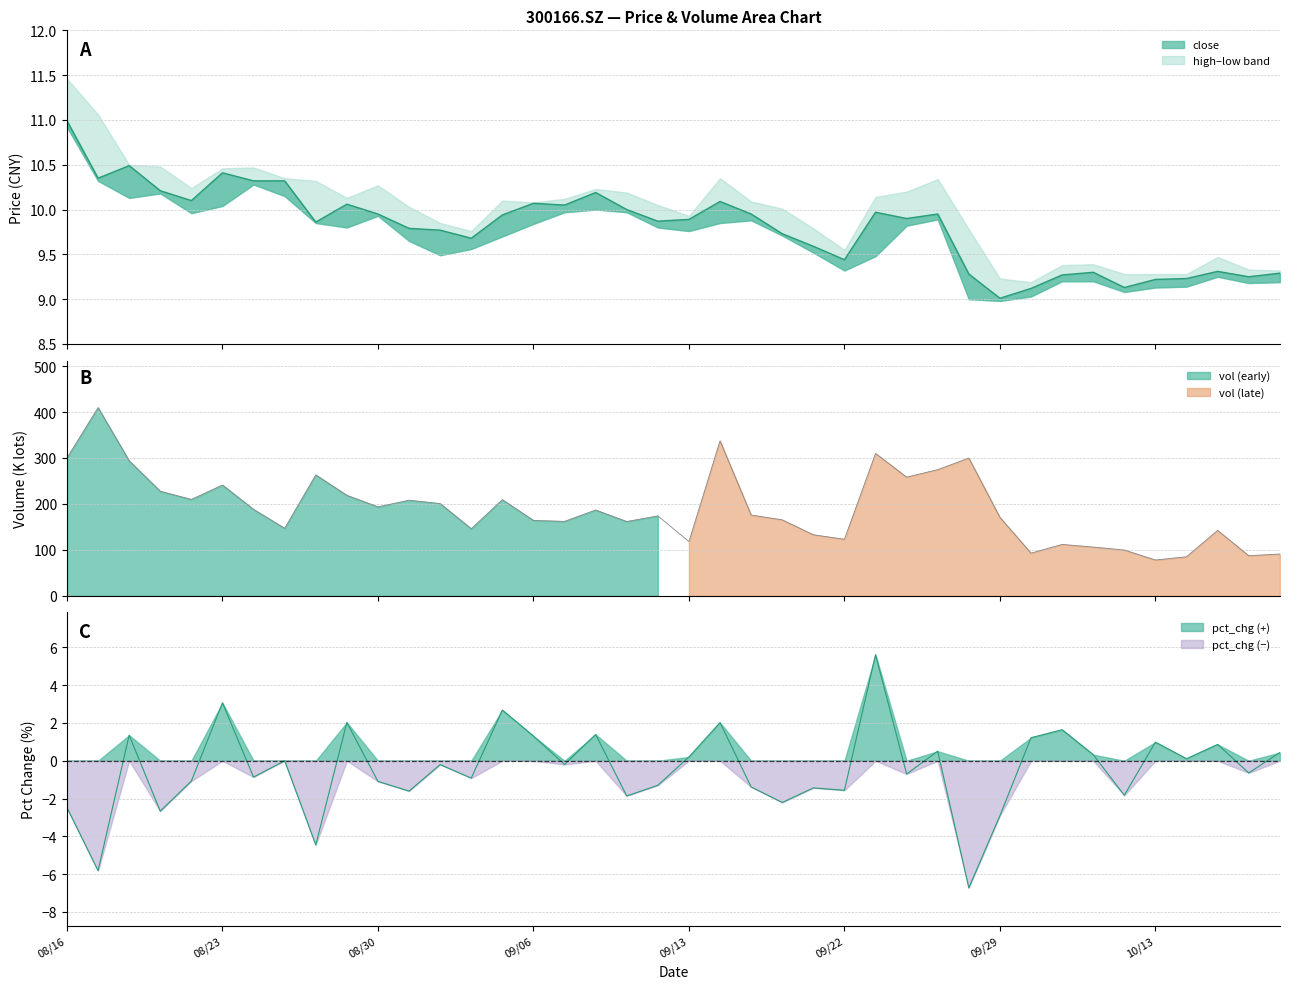

True or false: close has more than 0 points higher than both neighbors.

True